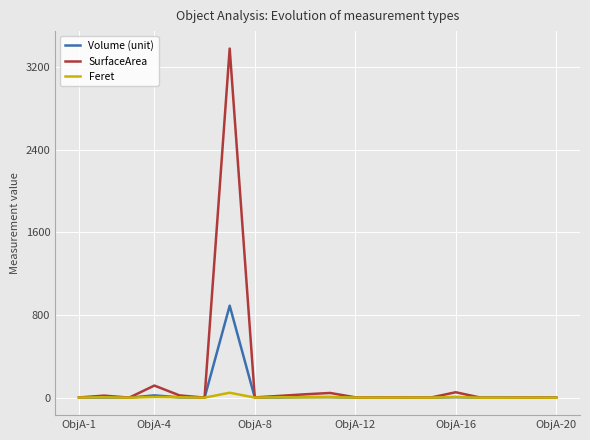

What is the maximum value shown in the chart?

3377.9